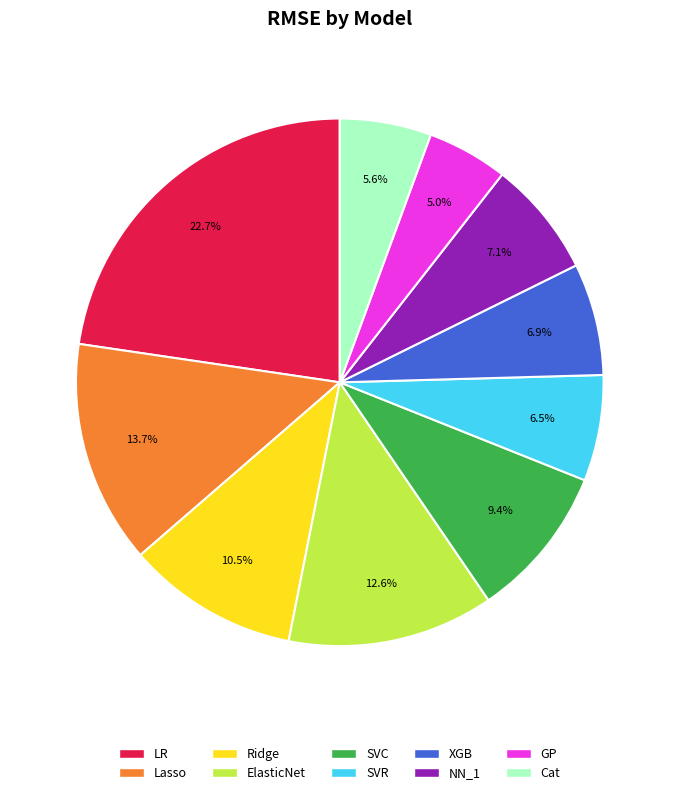

To the nearest percent, what portion does NN_1 represent?

7%